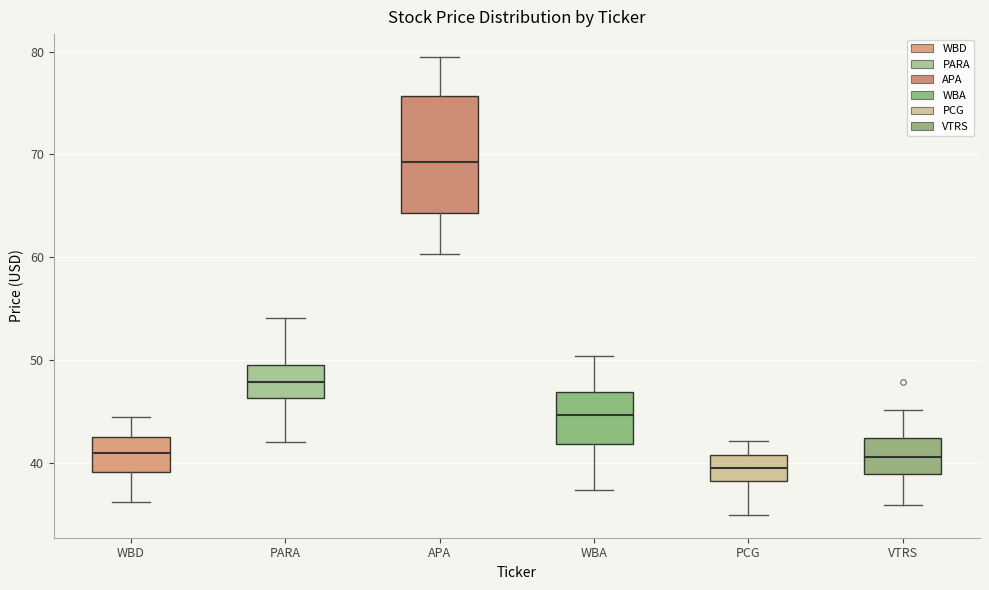

Which box is the tallest, from its lower edge to its upper edge?

APA